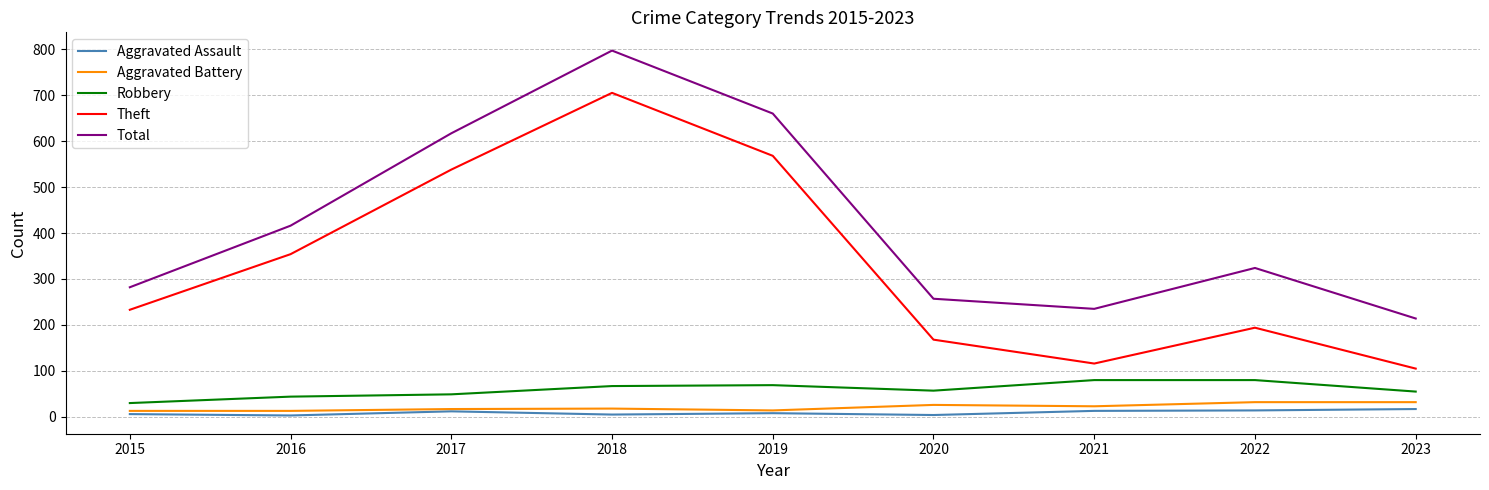

At which label is Total closest to 505?

2016